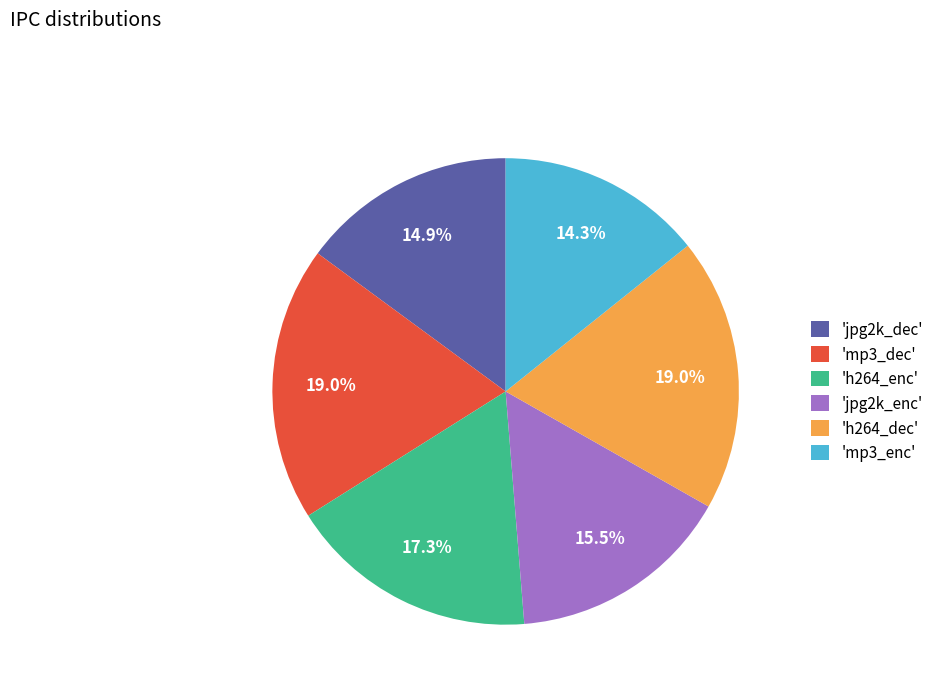

Is 'h264_dec' the majority of the pie?

No